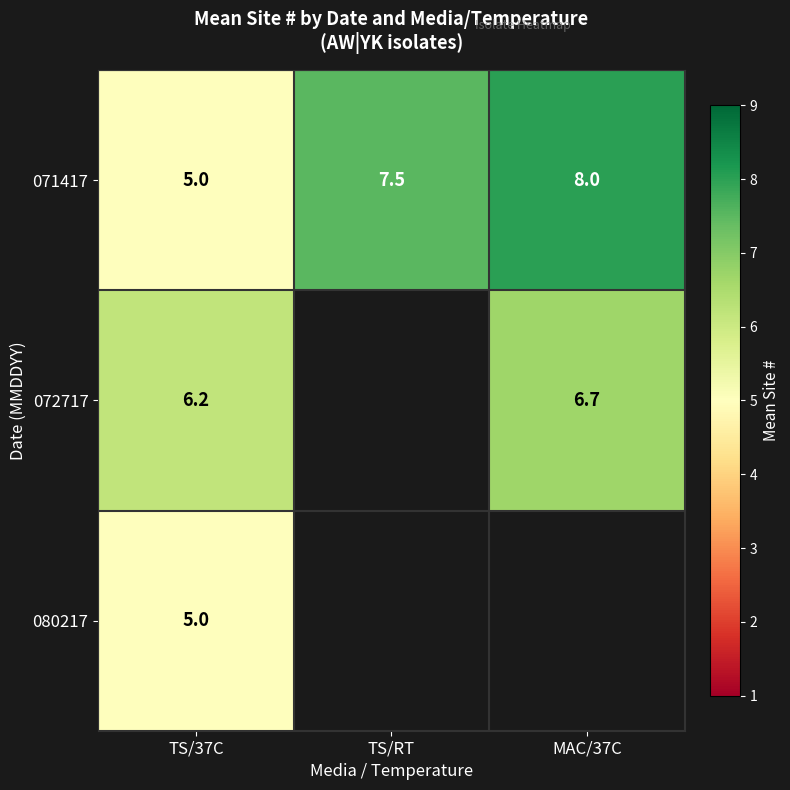

What is the difference between the highest and lowest values at TS/37C?

1.2